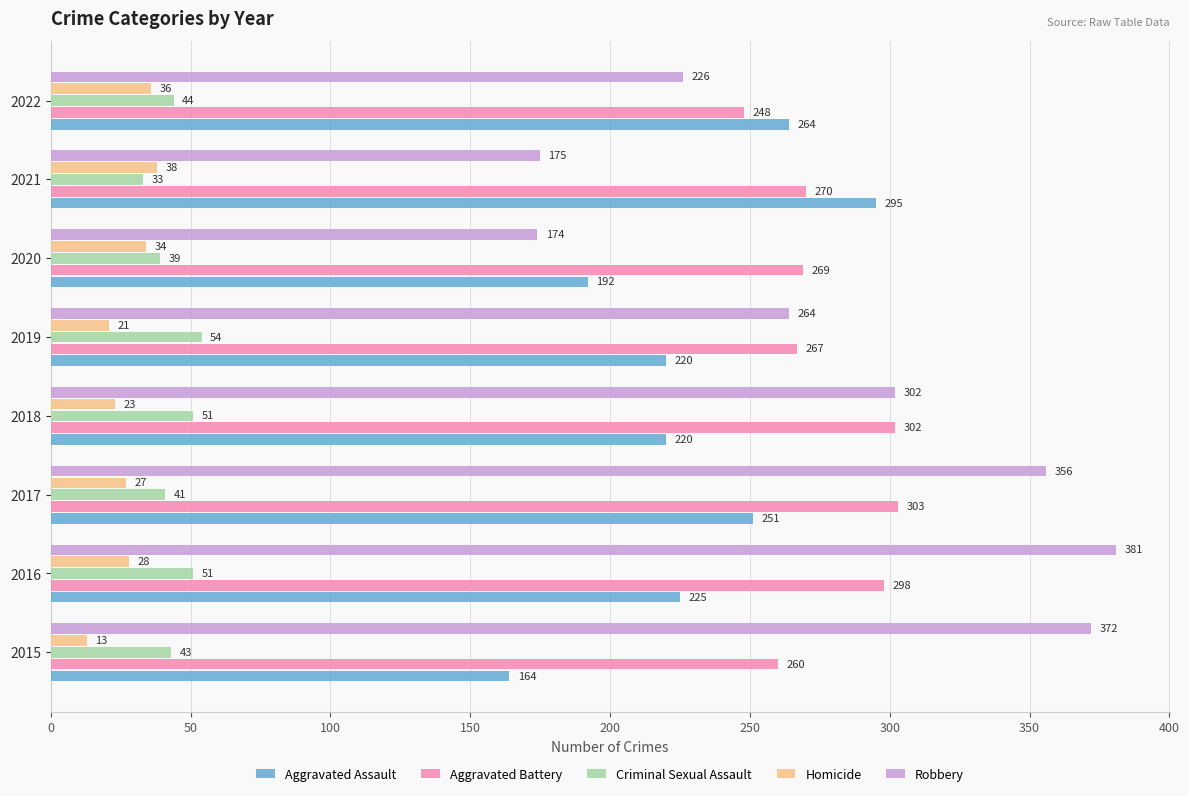

What is the highest value of the Aggravated Battery series?

303